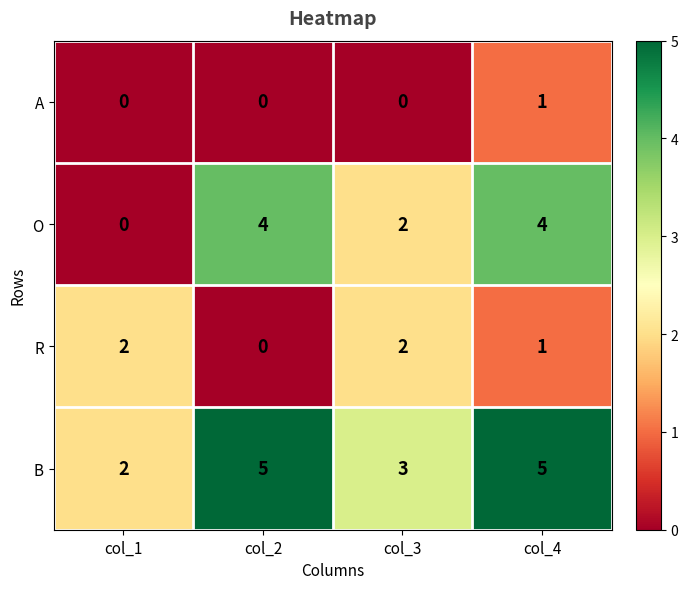

Reading right to left, what are all the values shown in this chart?

A: 1	0	0	0
O: 4	2	4	0
R: 1	2	0	2
B: 5	3	5	2